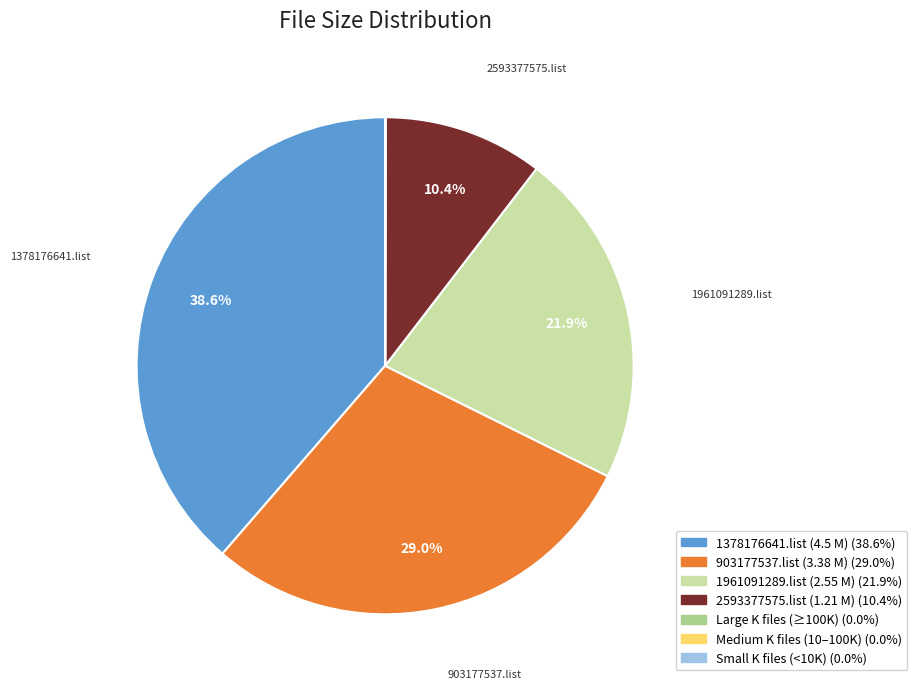

Is there a majority slice in this chart?

No